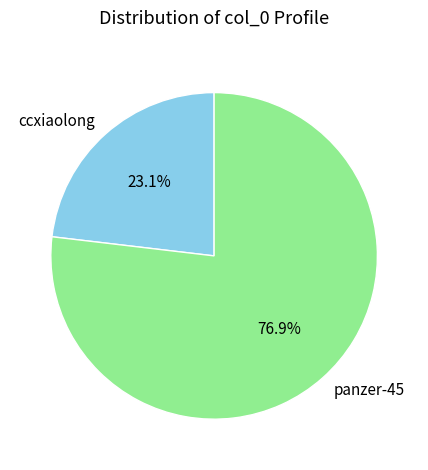

Between panzer-45 and ccxiaolong, which is larger?

panzer-45